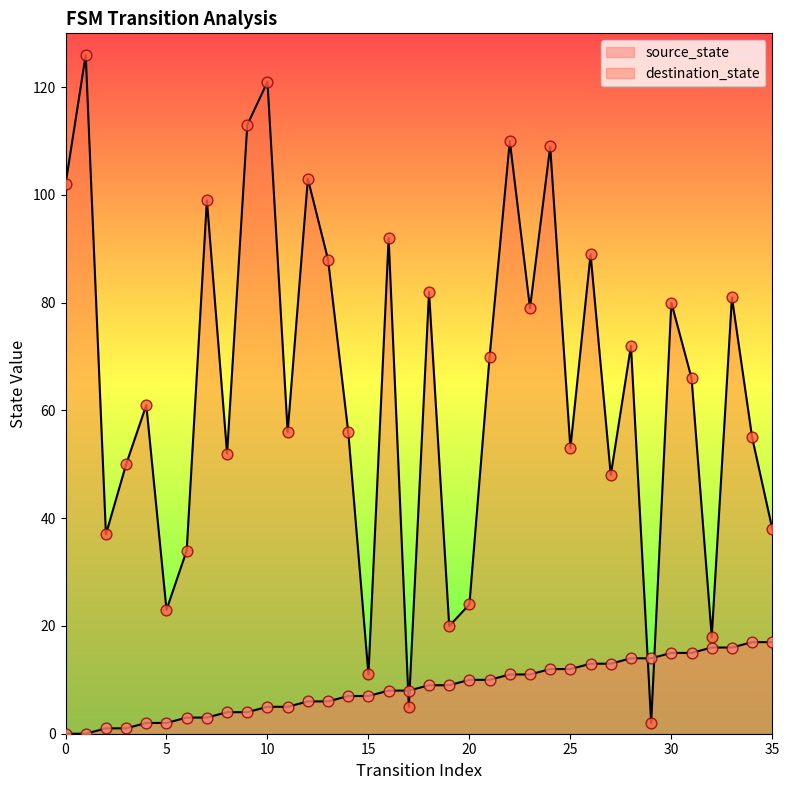

Which series reaches the maximum Y coordinate?

destination_state